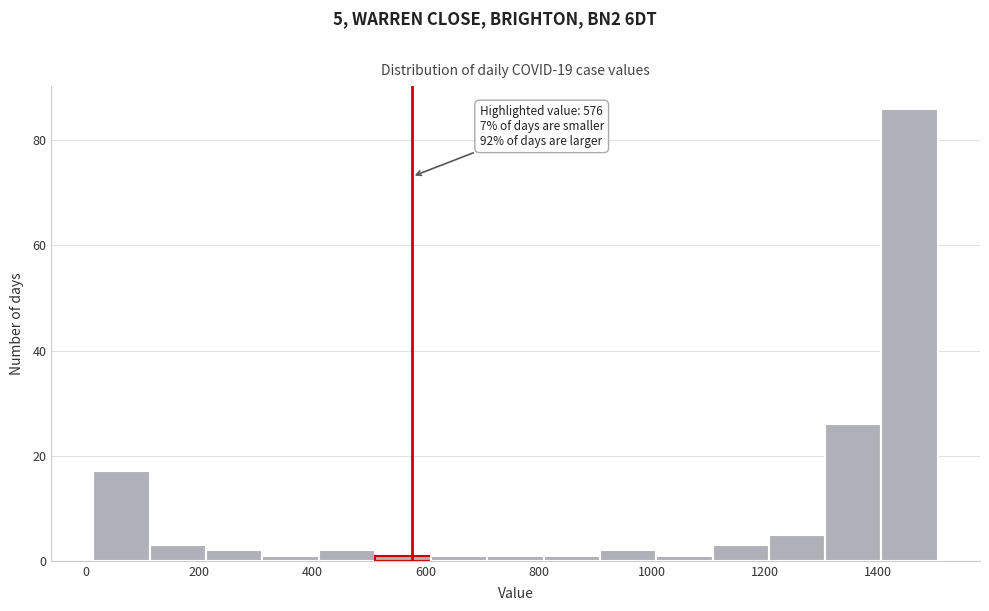

Over which range of the x-axis is the bar tallest?

1400 to 1500